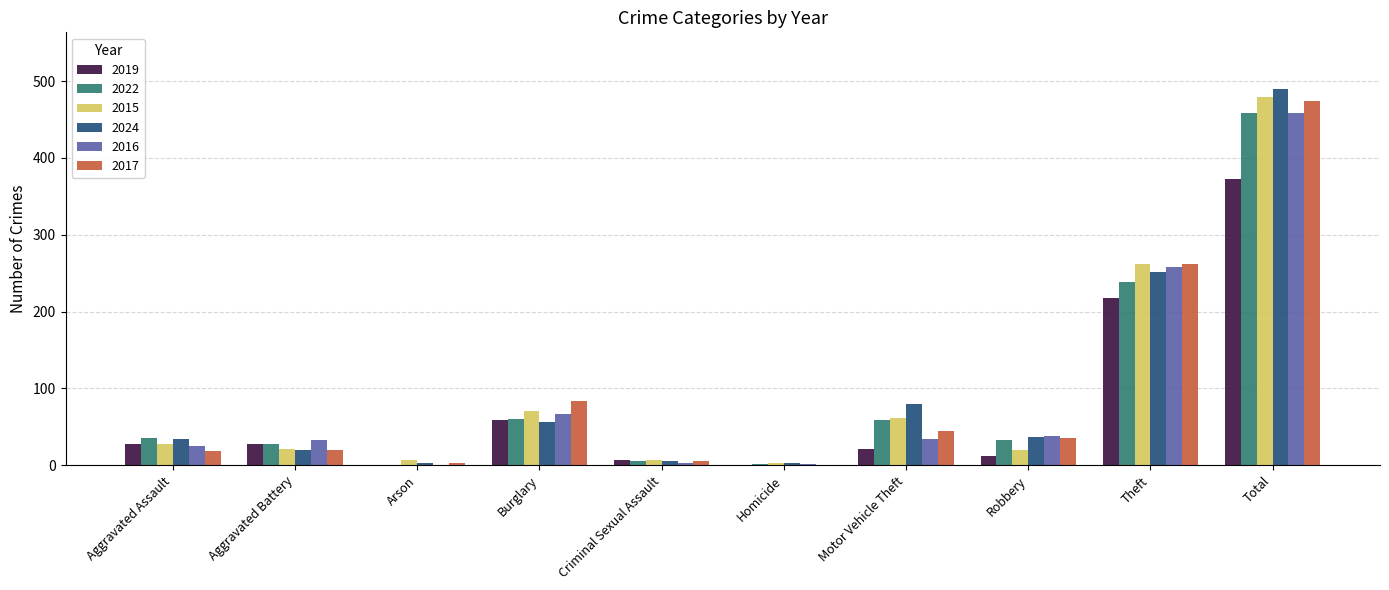

What is the sum of all 2022 values?

916